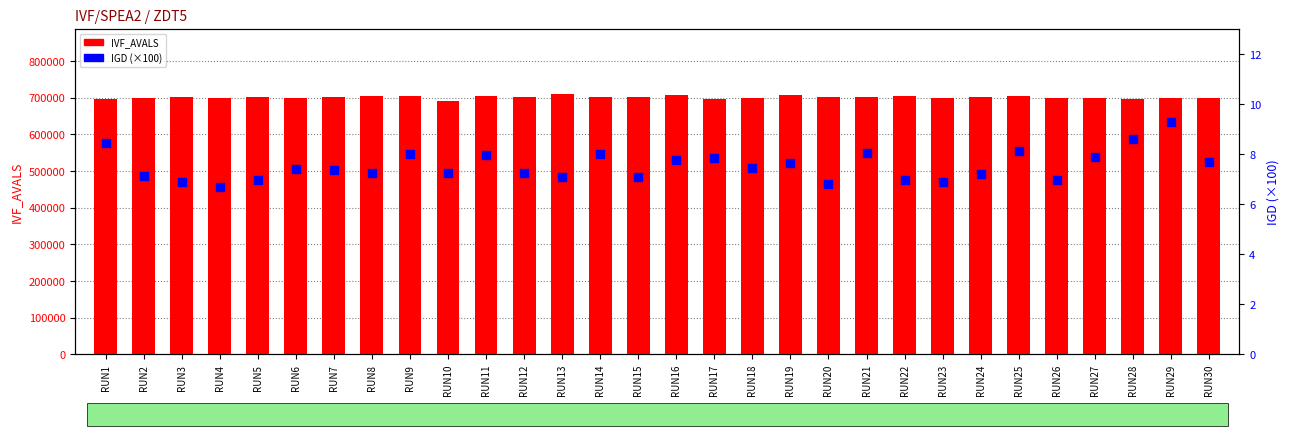

Is the value of IVF_AVALS at RUN12 greater than the value of IGD (scaled) at RUN10?

Yes